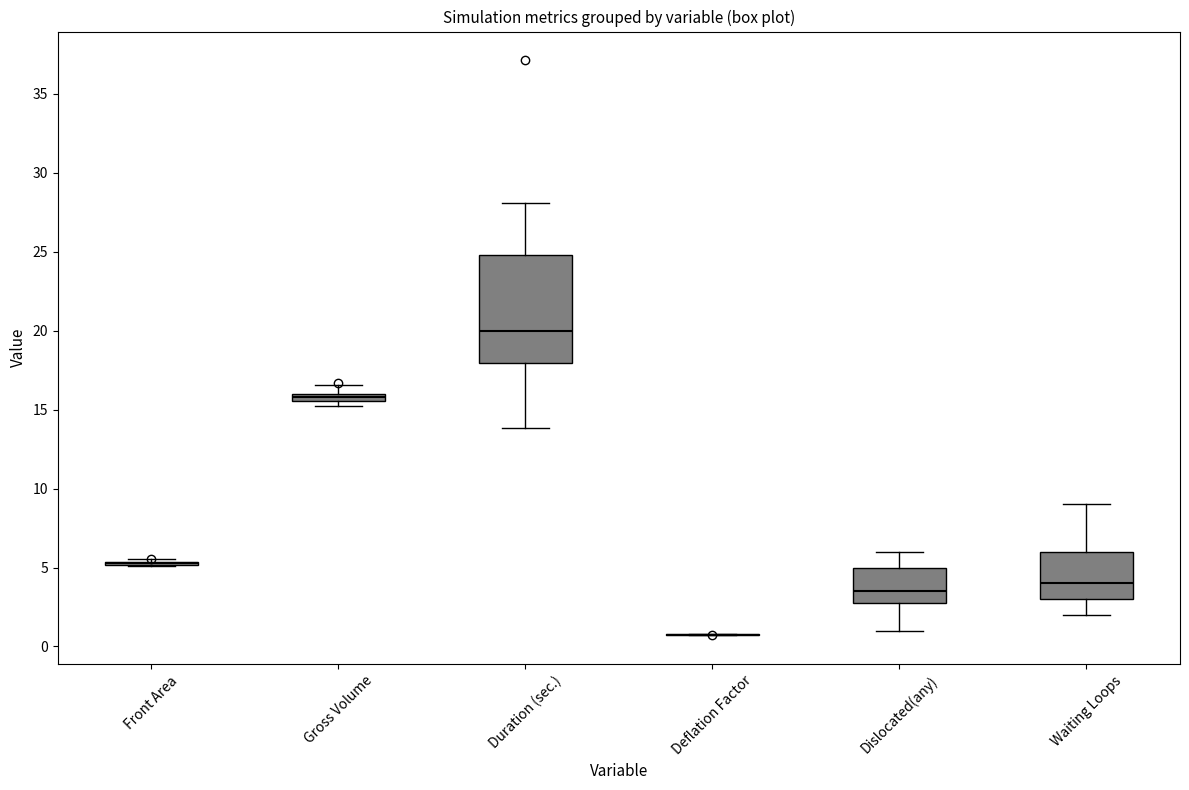

Where is the upper edge of the box for Duration (sec.) on the y-axis? The values are not printed on the chart, so give them approximately, as read against the axis.

25.0